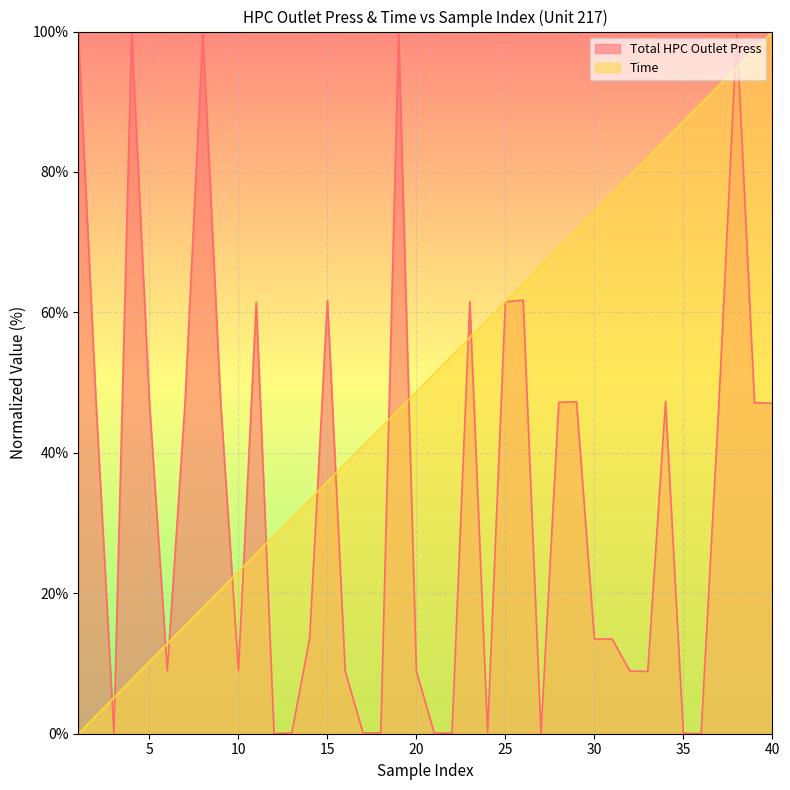

Which category has the lowest value across all series?

1